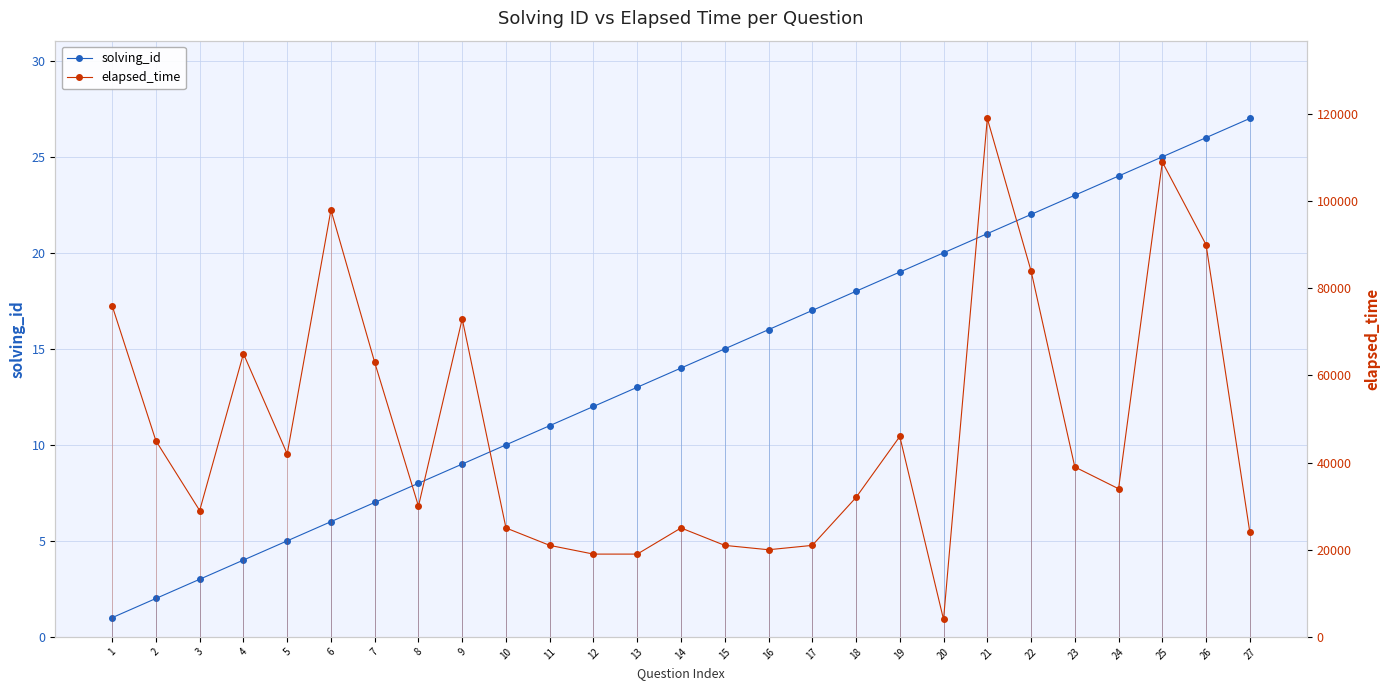

How many series are shown in this chart?

2